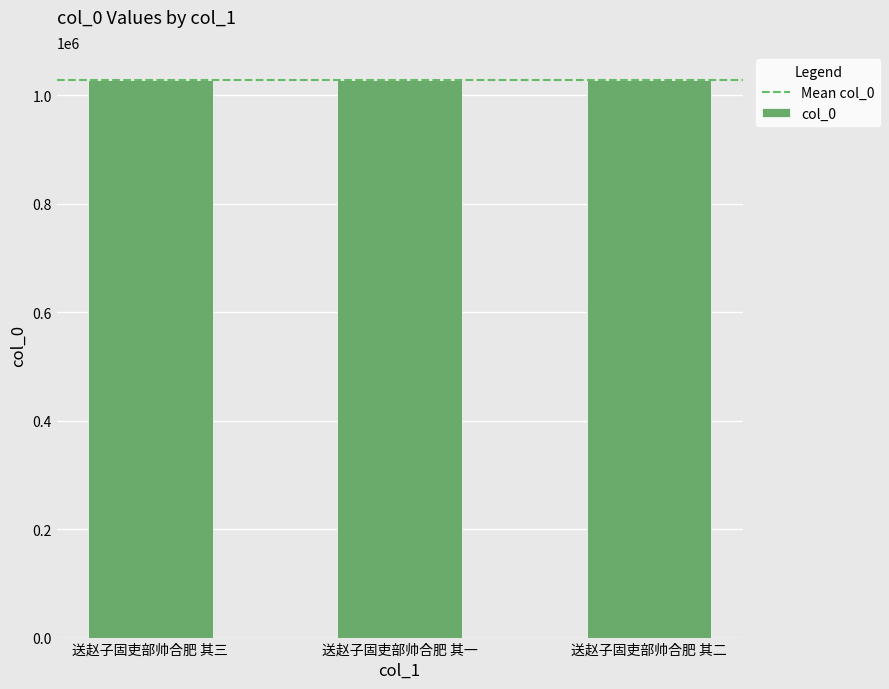

Read the value at 送赵子固吏部帅合肥 其三, to the nearest 10.

1027760